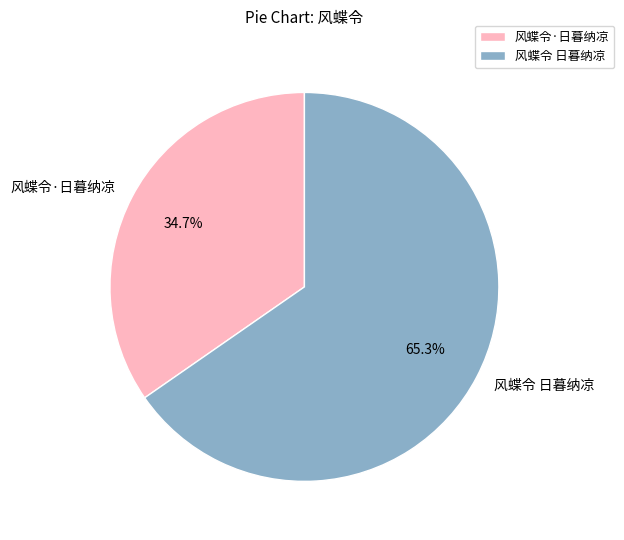

Approximately how many times larger is the value at 风蝶令·日暮纳凉 compared to 风蝶令 日暮纳凉?

0.5